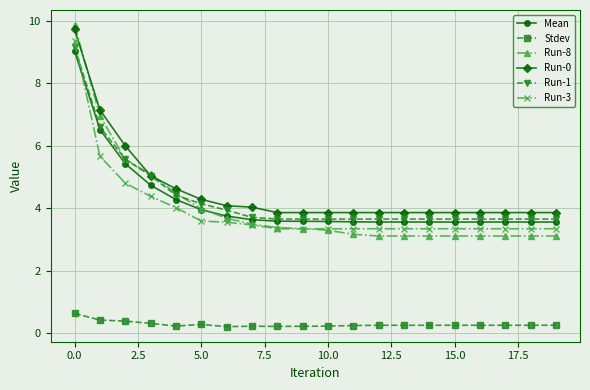

True or false: Stdev and Mean intersect in this chart.

False